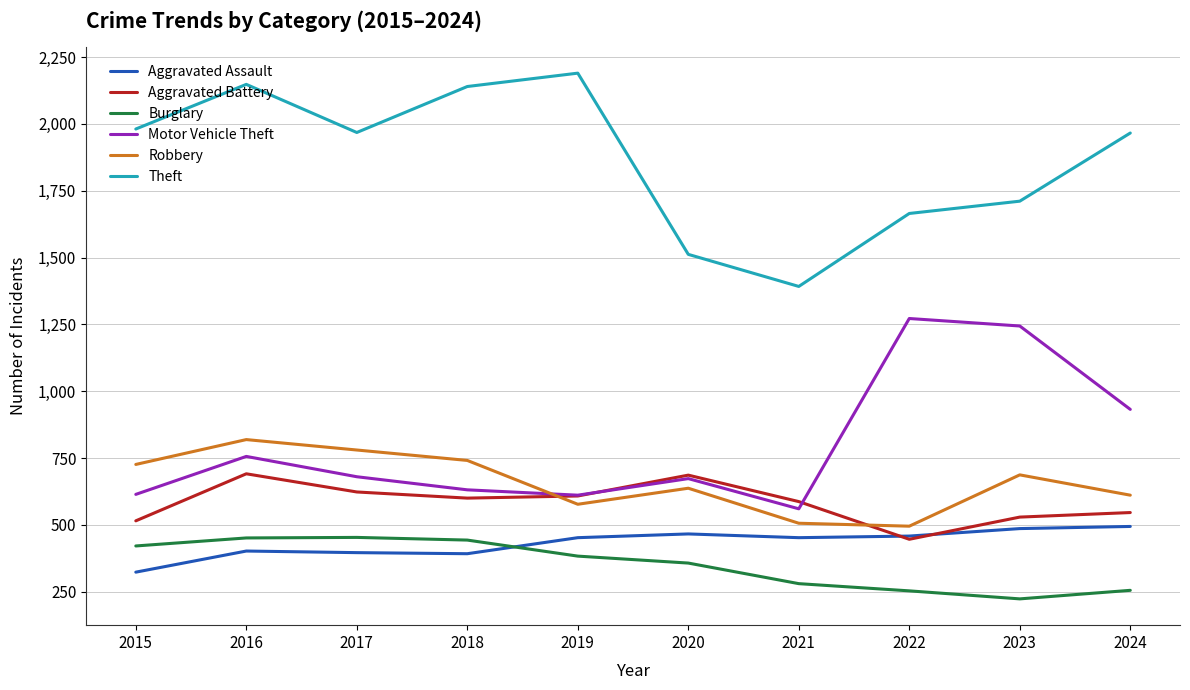

Which series has the largest total across all categories?

Theft